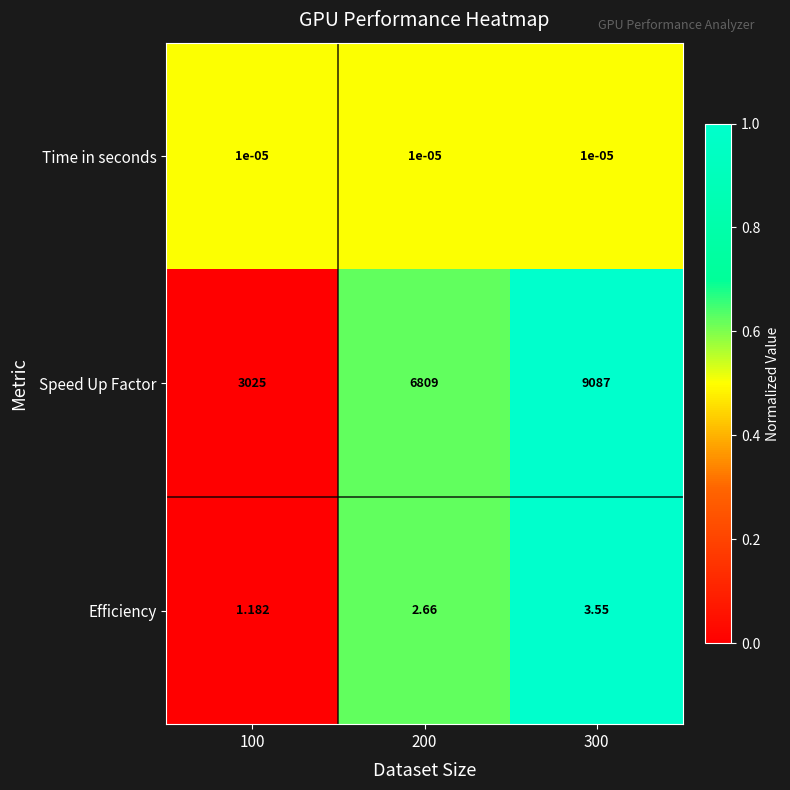

Which series has the largest total across all categories?

Speed Up Factor